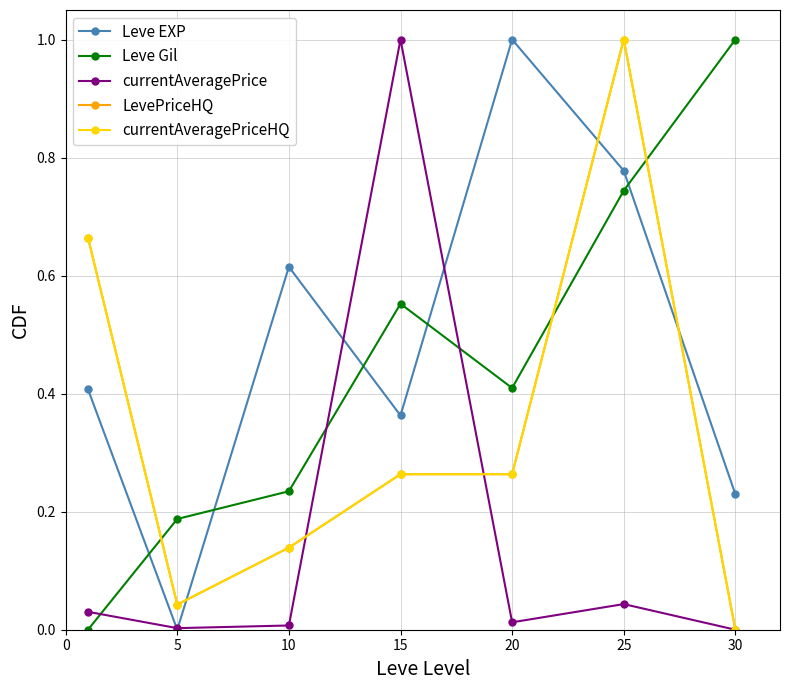

Reading left to right, extract all data points from this chart.

Leve EXP: 0.4	0.0	0.6	0.4	1.0	0.8	0.2
Leve Gil: 0.0	0.2	0.2	0.6	0.4	0.7	1.0
currentAveragePrice: 0.0	0.0	0.0	1.0	0.0	0.0	0.0
LevePriceHQ: 0.7	0.0	0.1	0.3	0.3	1.0	0.0
currentAveragePriceHQ: 0.7	0.0	0.1	0.3	0.3	1.0	0.0